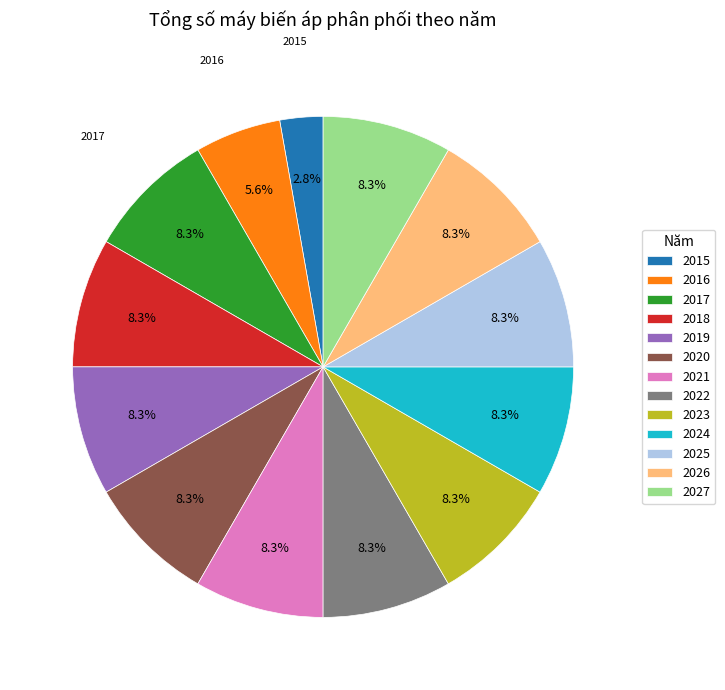

What is the smallest slice in the pie chart?

2015